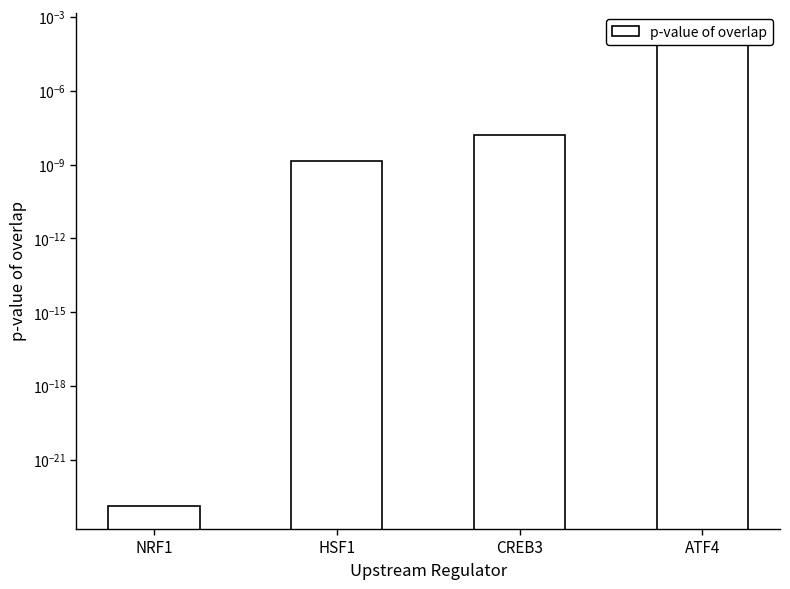

How many bars are there in total?

4